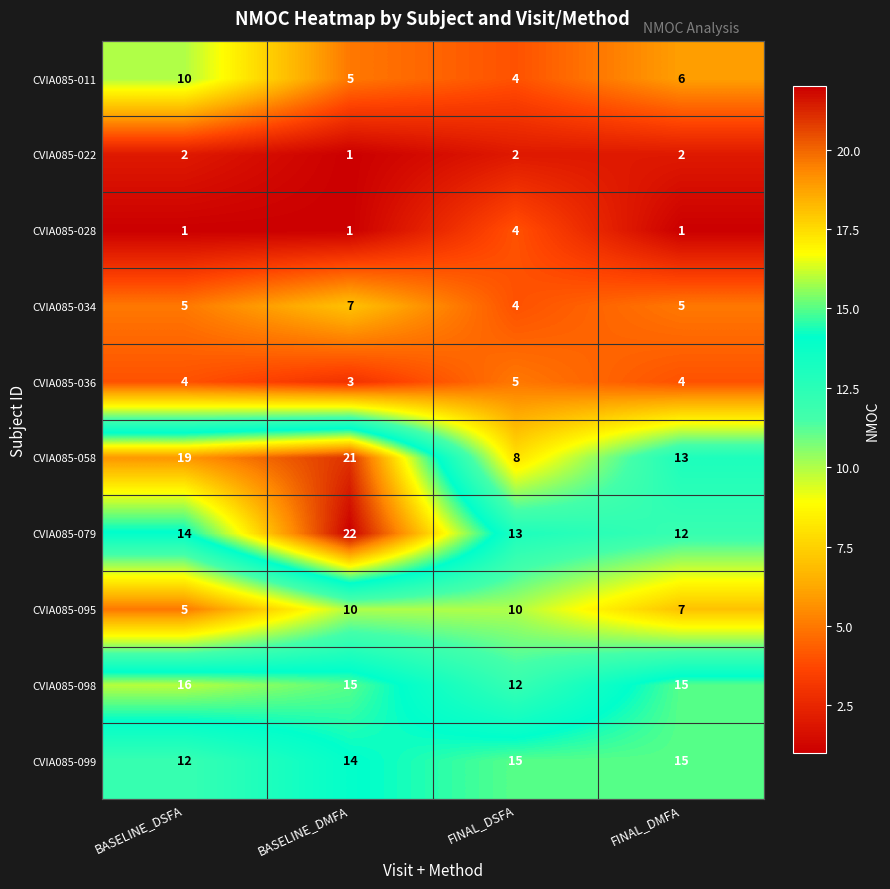

Rank the categories by CVIA085-011 value from lowest to highest.

FINAL_DSFA, BASELINE_DMFA, FINAL_DMFA, BASELINE_DSFA